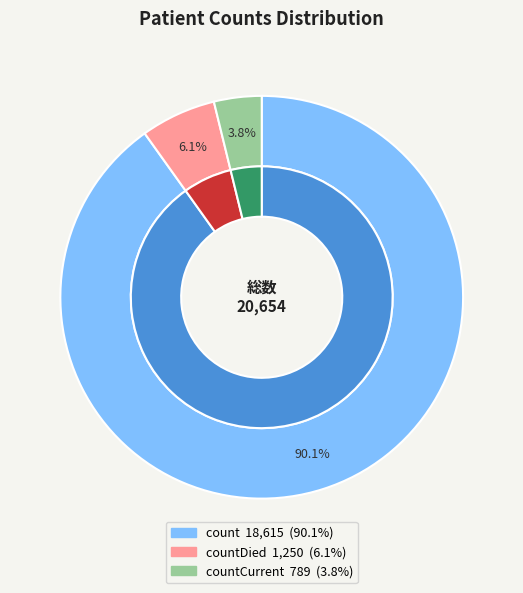

How many slices are in this pie chart?

3